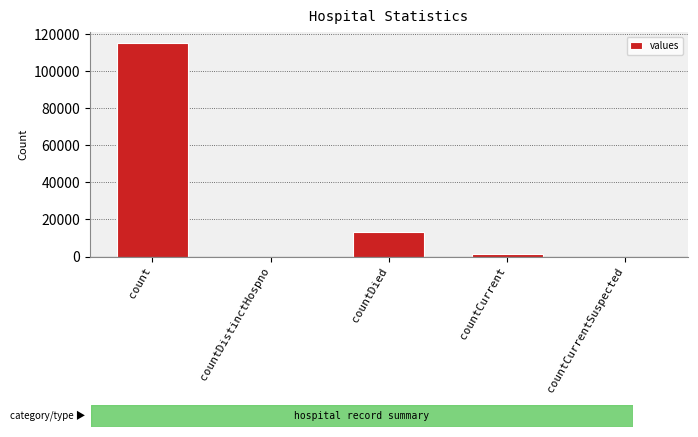

What is the sum of the values at countCurrent and countDied?

14726